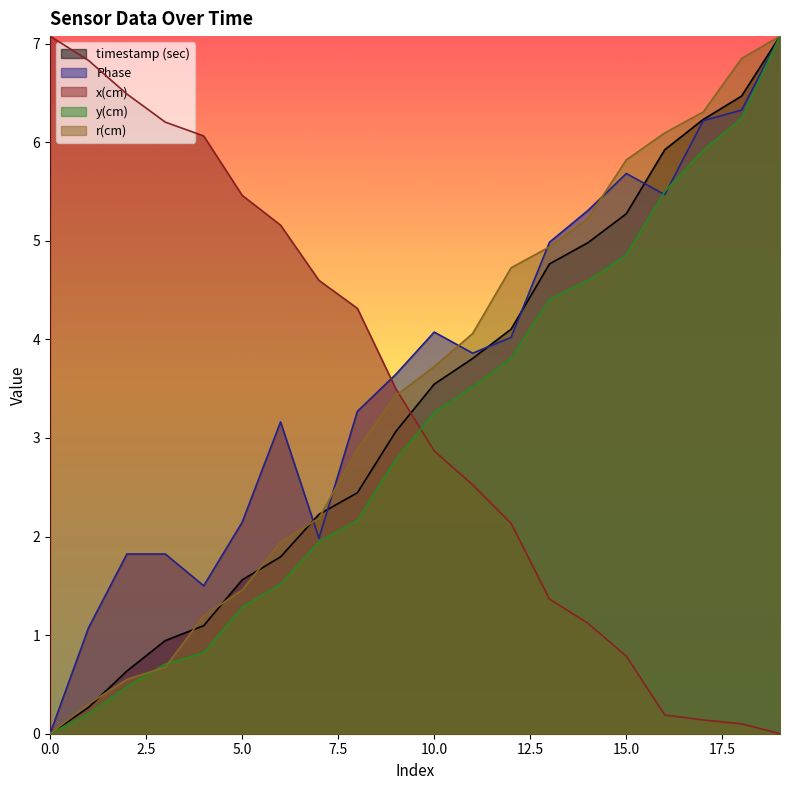

Between which two adjacent categories do y(cm) and r(cm) first intersect?

2 and 3